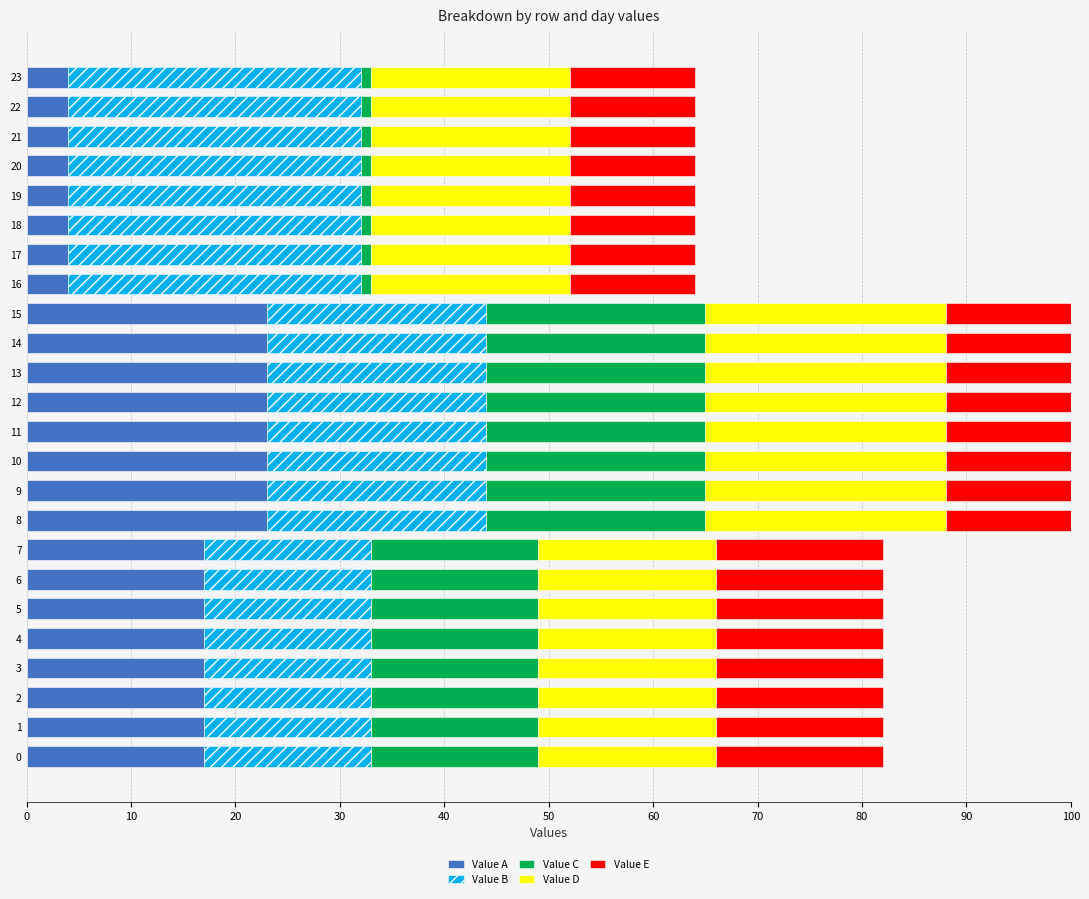

At how many categories does at least one series exceed 16?

24